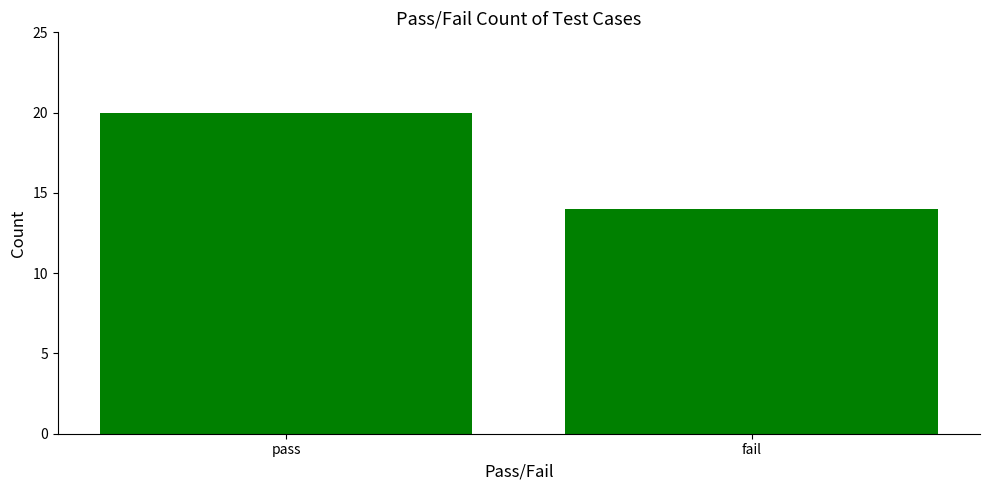

What is the greatest value displayed?

20